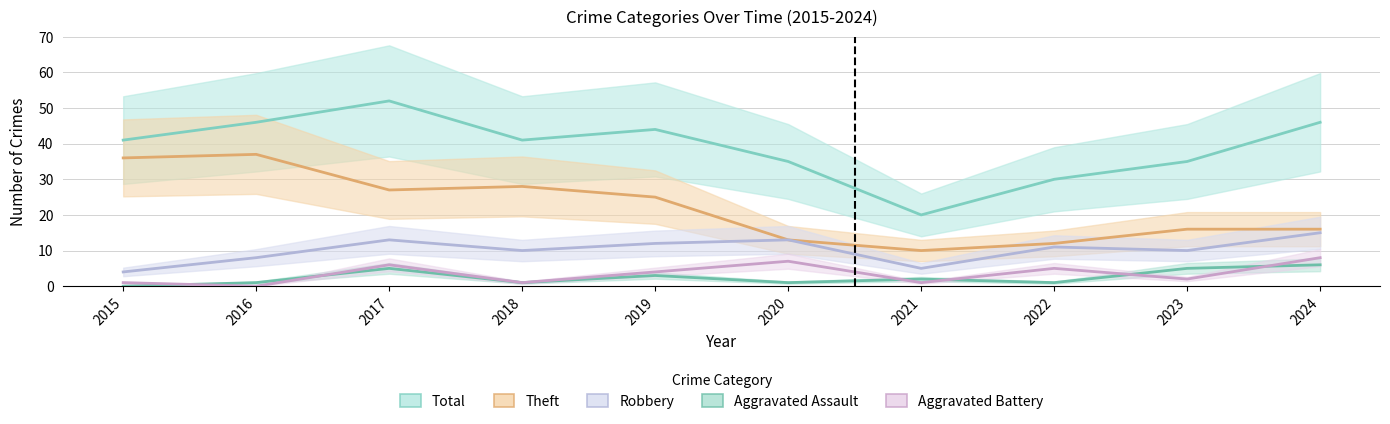

Reading left to right, extract all data points from this chart.

Total: 41	46	52	41	44	35	20	30	35	46
Theft: 36	37	27	28	25	13	10	12	16	16
Robbery: 4	8	13	10	12	13	5	11	10	15
Aggravated Assault: 0	1	5	1	3	1	2	1	5	6
Aggravated Battery: 1	0	6	1	4	7	1	5	2	8